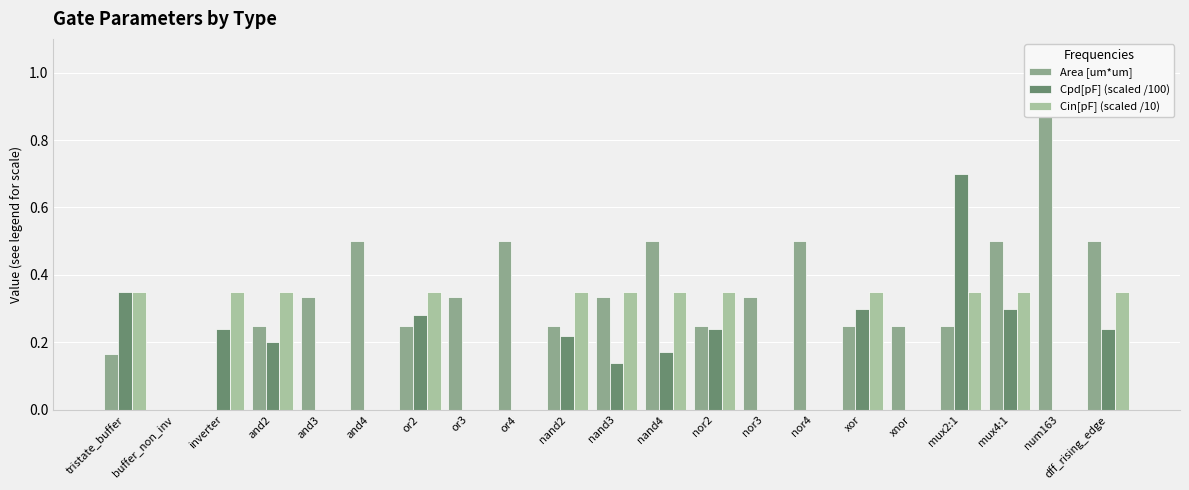

At how many categories does at least one series exceed 0?

20